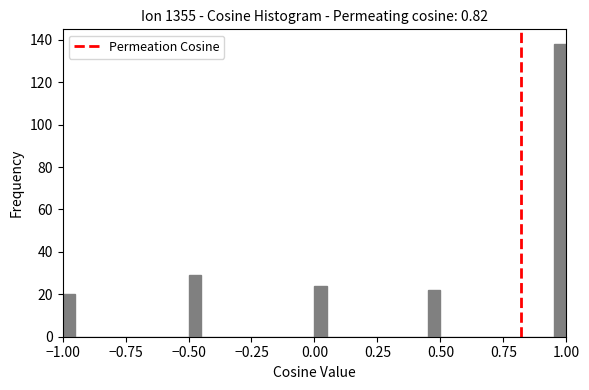

Read against the x-axis, roughly where is the centre of the tallest bar?

1.00